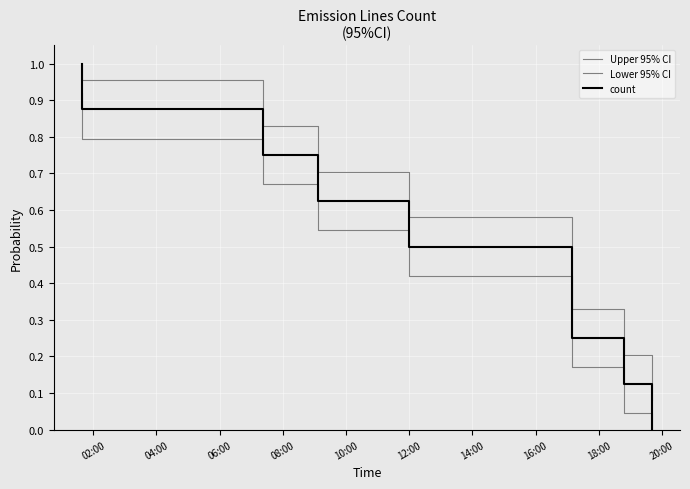

True or false: Upper 95% CI and Lower 95% CI cross at least once.

False